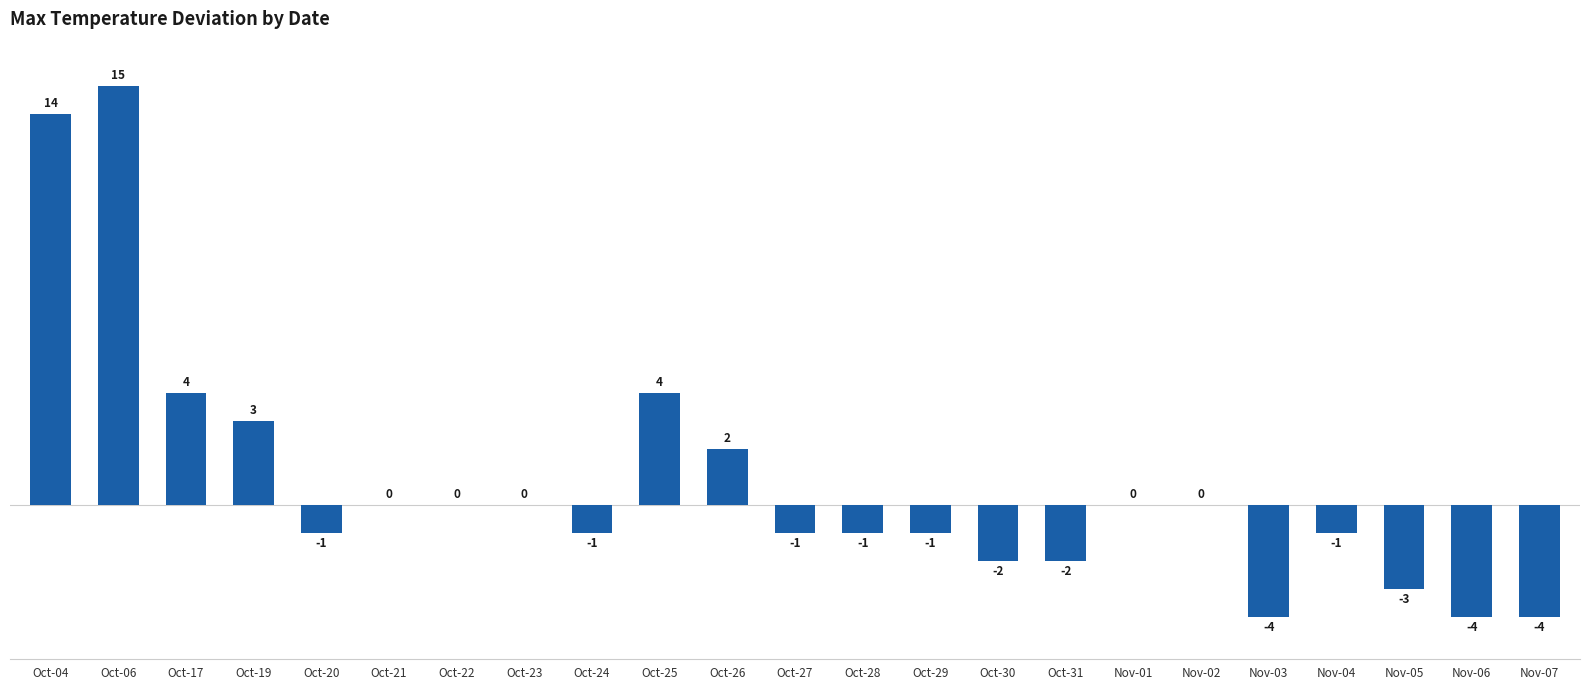

How many categories are shown in the chart?

23